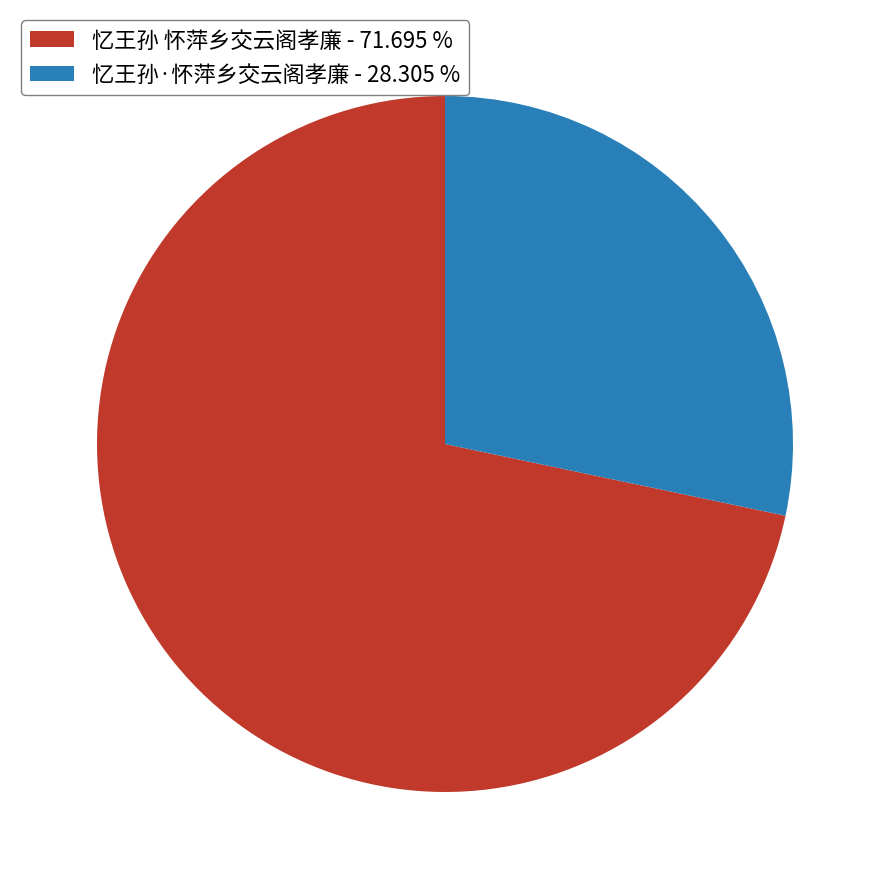

The 忆王孙 怀萍乡交云阁孝廉 slice represents 57% of the pie. True or false?

False